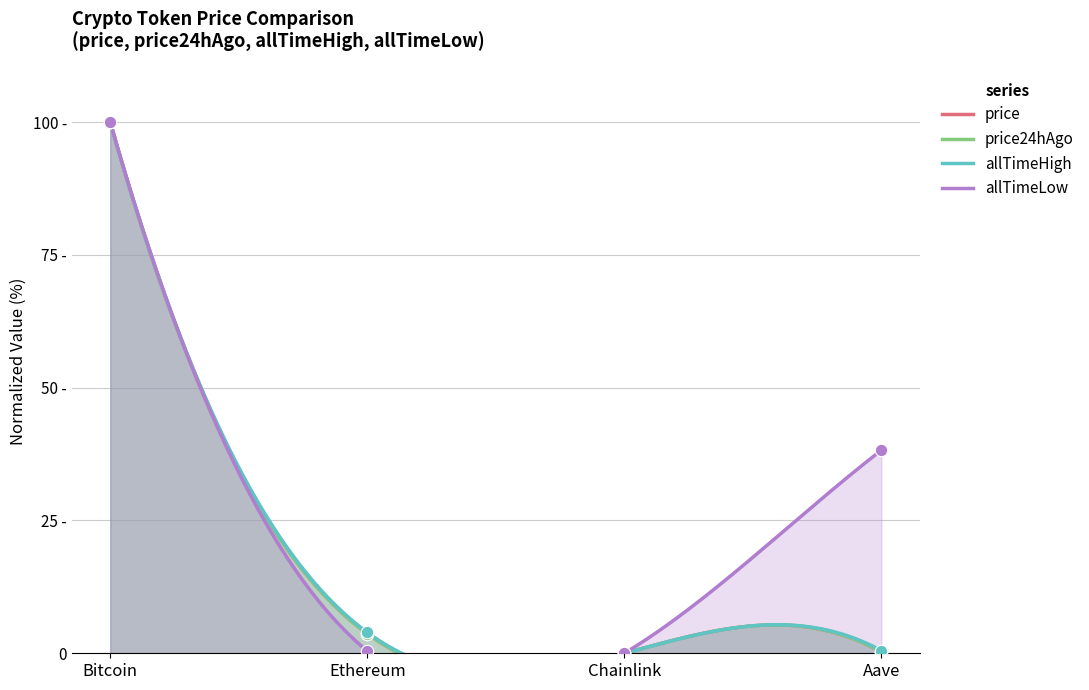

What are all the series names shown in the legend?

price, price24hAgo, allTimeHigh, allTimeLow